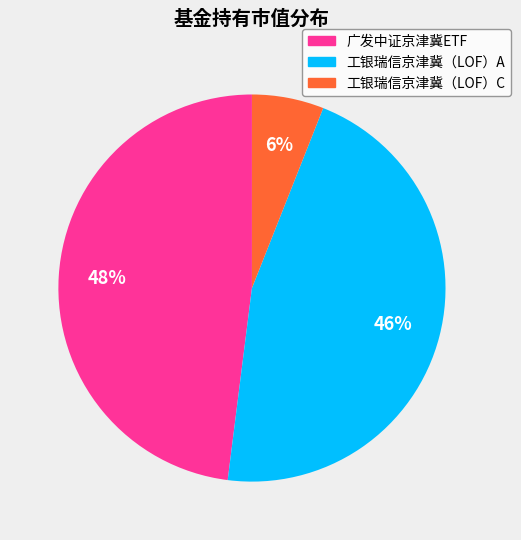

To the nearest percent, what portion does 工银瑞信京津冀（LOF）C represent?

6%